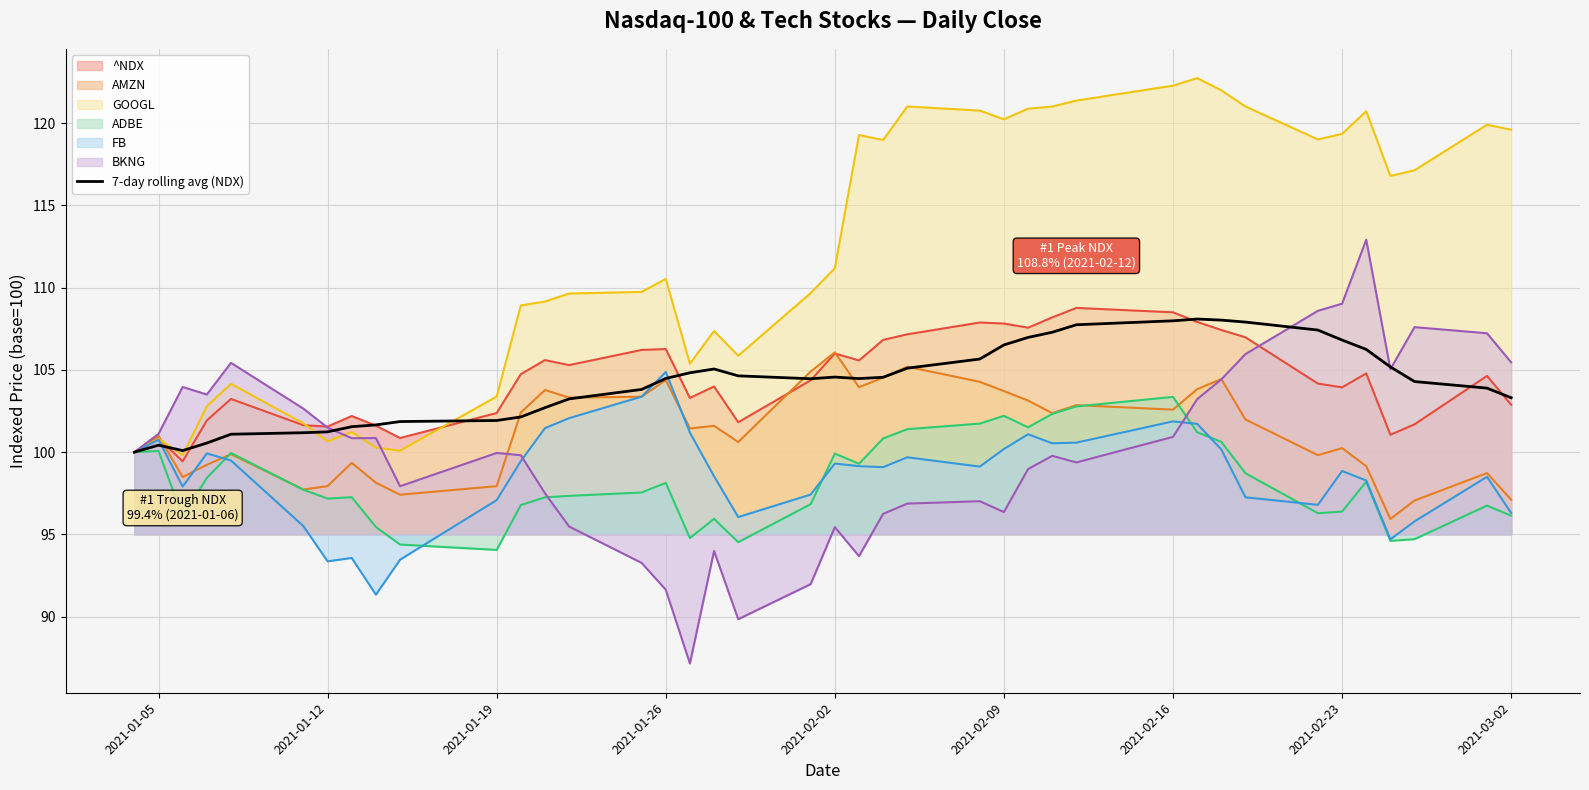

Which series has the largest total across all categories?

GOOGL